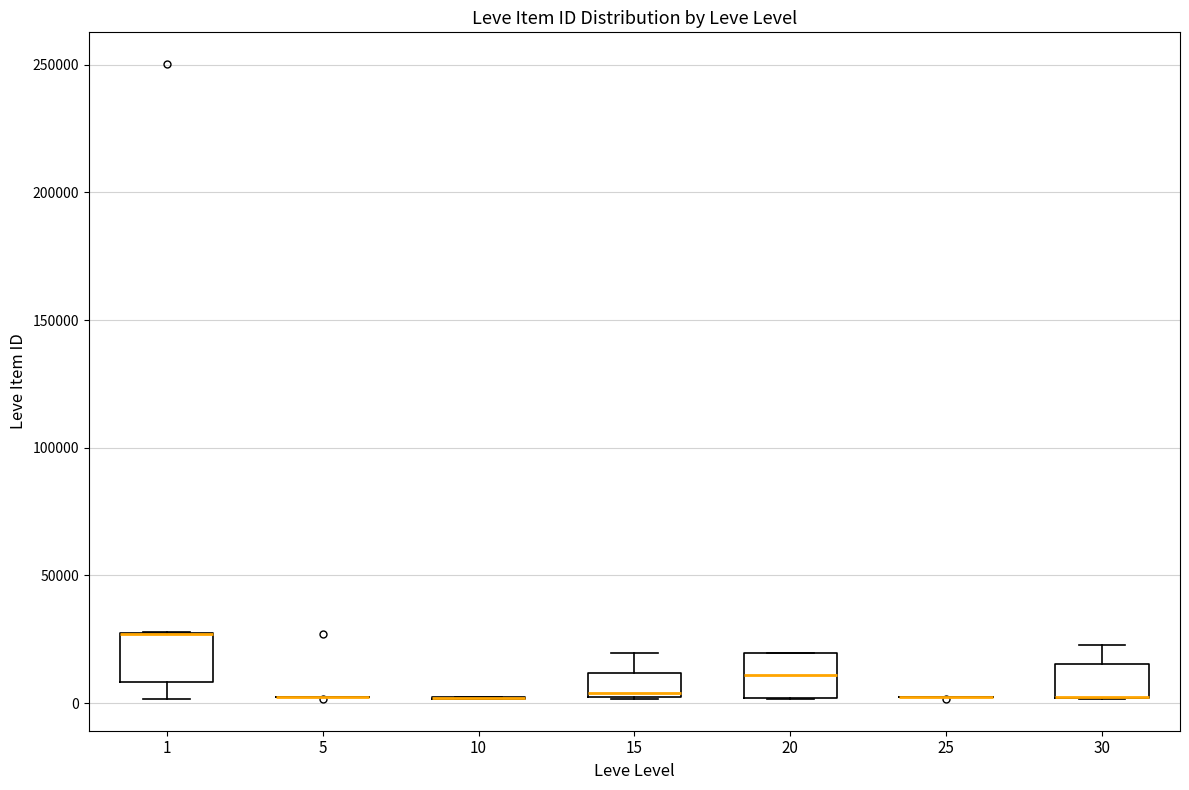

Where is the upper edge of the box at x = 1 on the y-axis? The values are not printed on the chart, so give them approximately, as read against the axis.

30000